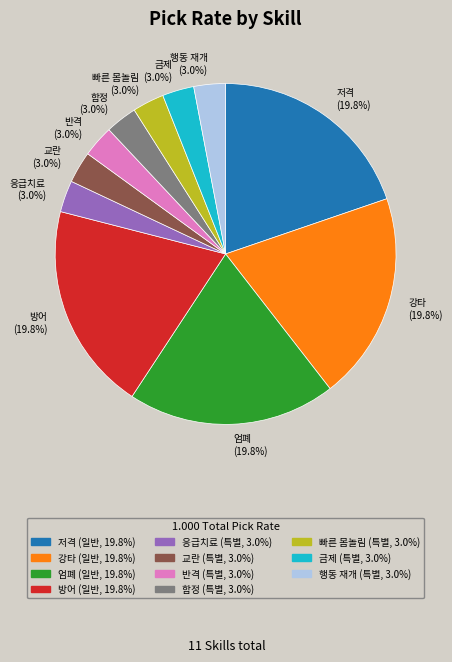

Combined, do 교란 (3.0%) and 반격 (3.0%) account for over 50%?

No